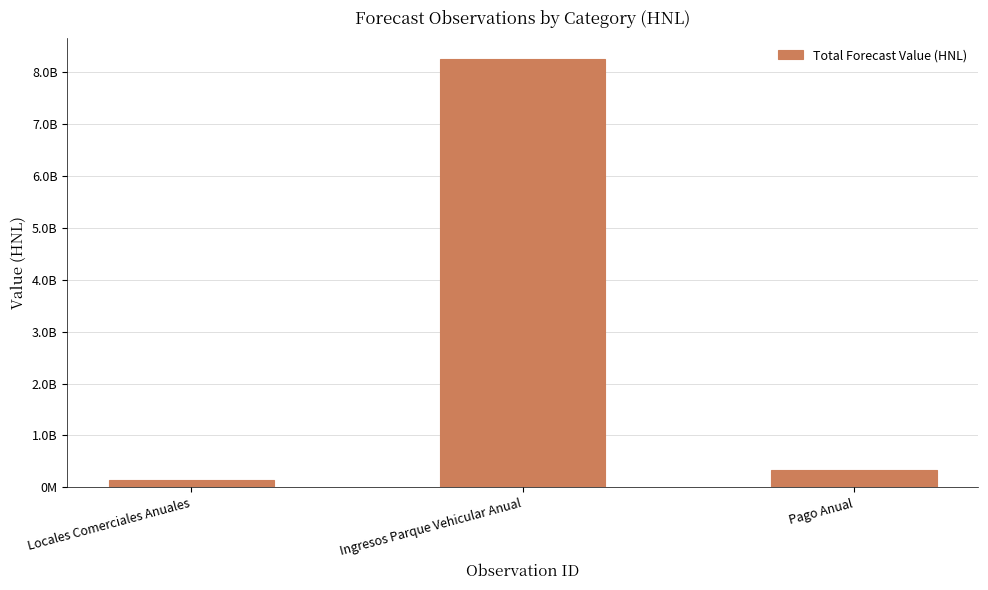

Are the bars horizontal?

No